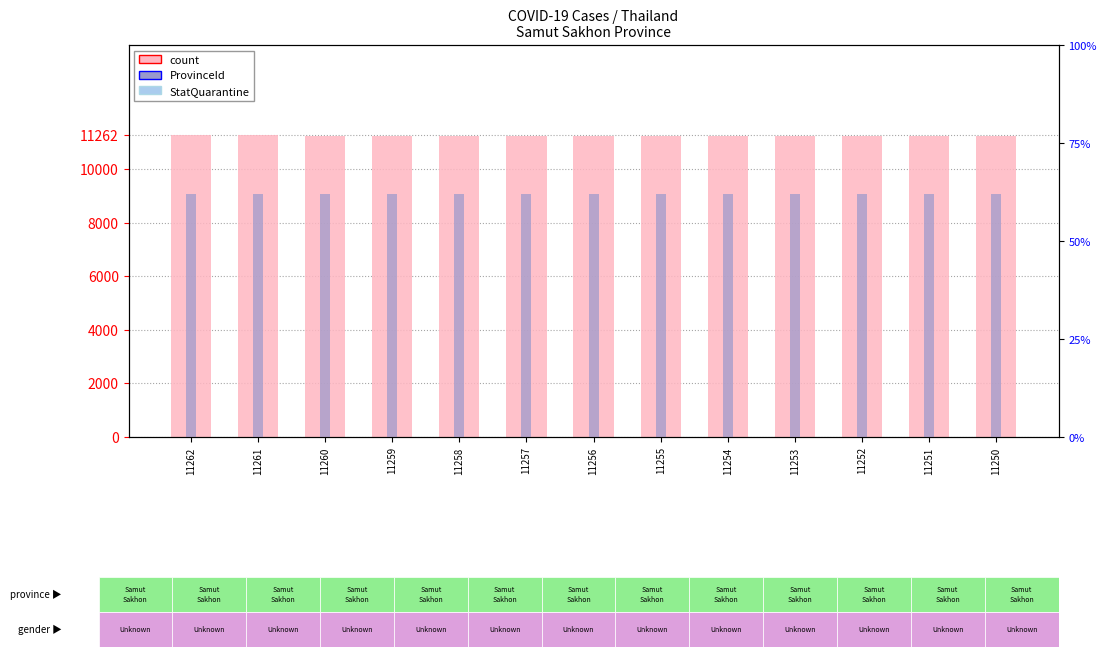

What is the lowest value of the ProvinceId series?

62